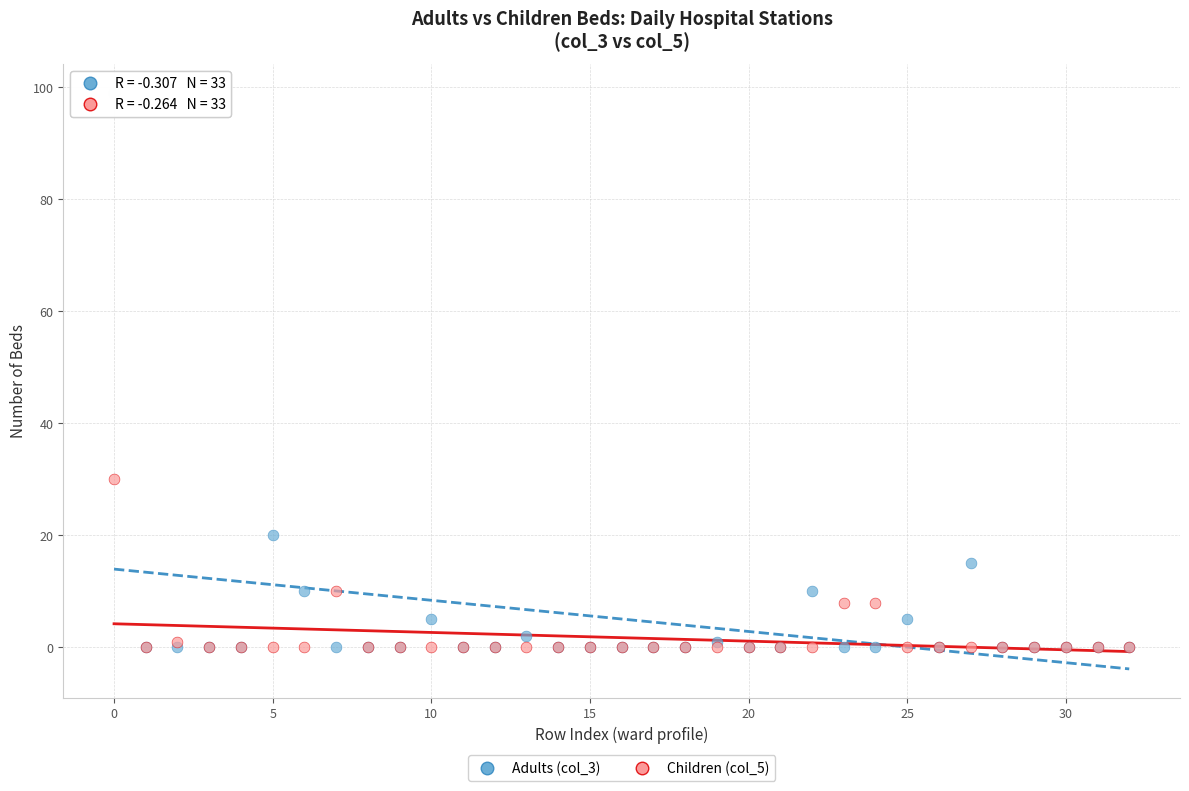

Across all series, what Y value is closest to 49?

30